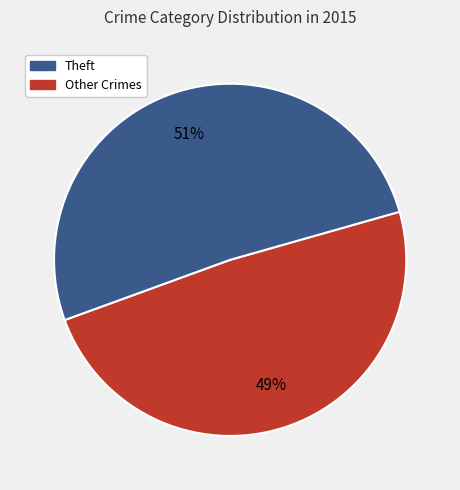

To the nearest percent, what is the average slice percentage?

50%